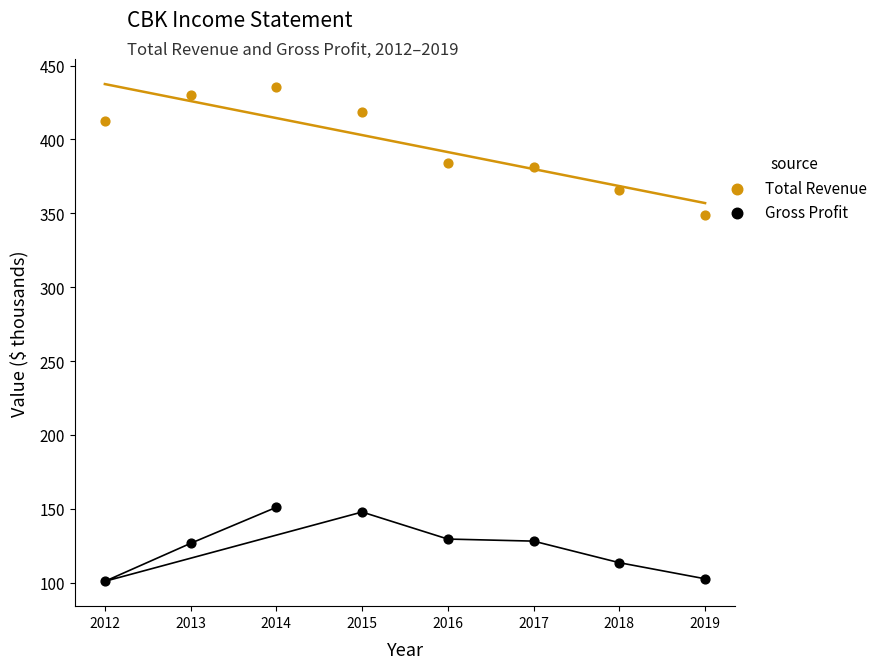

What are all the series names shown in the legend?

Total Revenue, Gross Profit